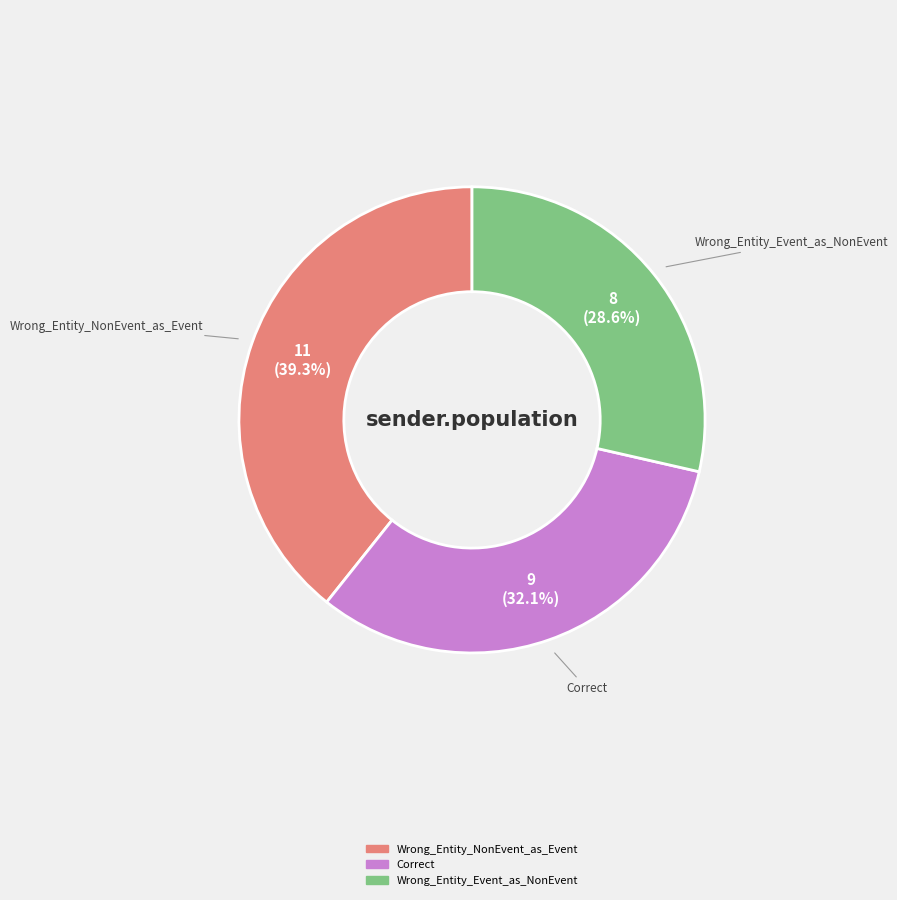

True or false: Wrong_Entity_NonEvent_as_Event accounts for 39% of the total.

True